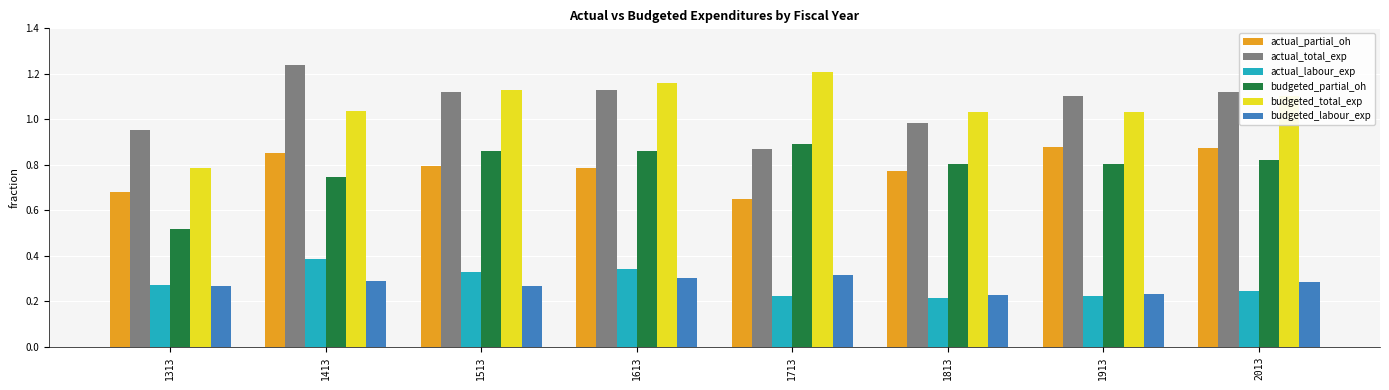

What is the total value across all series at 1913?

4.3